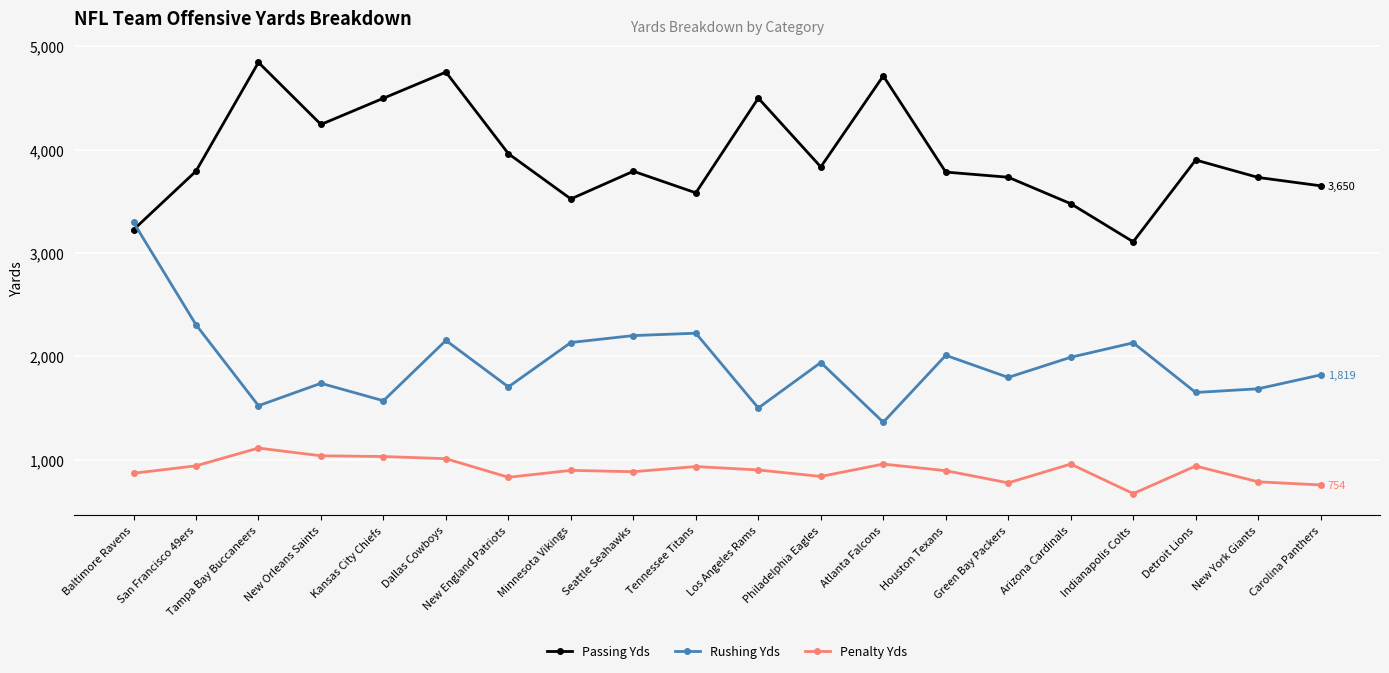

What is the difference between the highest and lowest values at Philadelphia Eagles?

2997